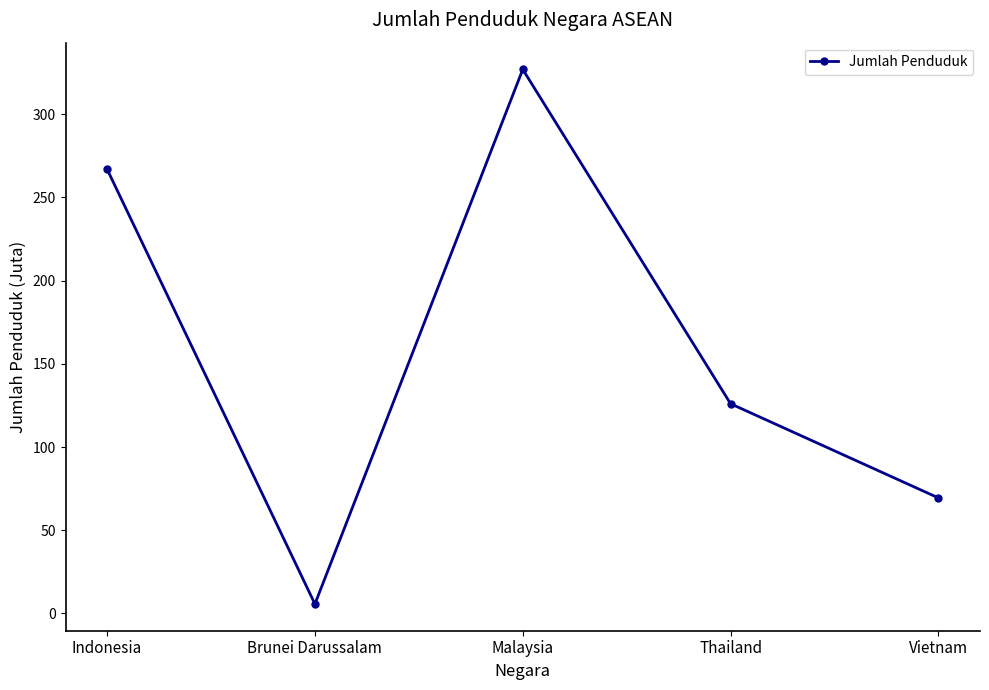

What is the change in value from Brunei Darussalam to Malaysia?

+321.4